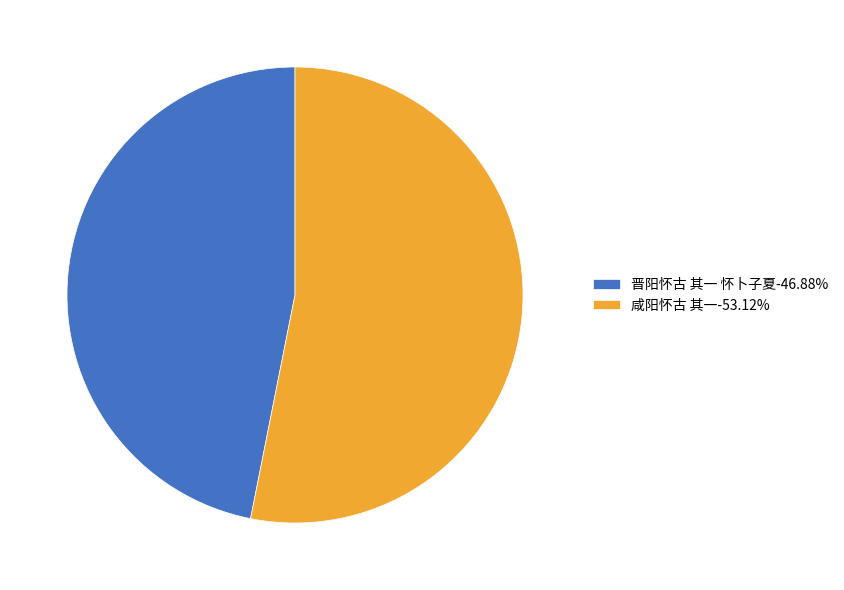

Which slice is the smallest?

晋阳怀古 其一 怀卜子夏